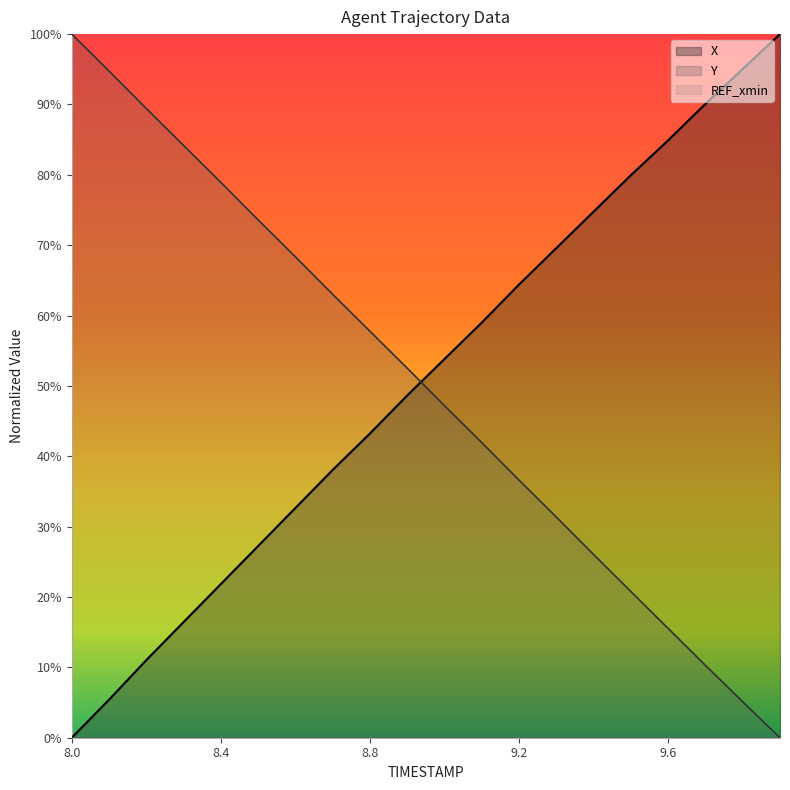

What is the difference between the highest and lowest values at 8.2?

78.4